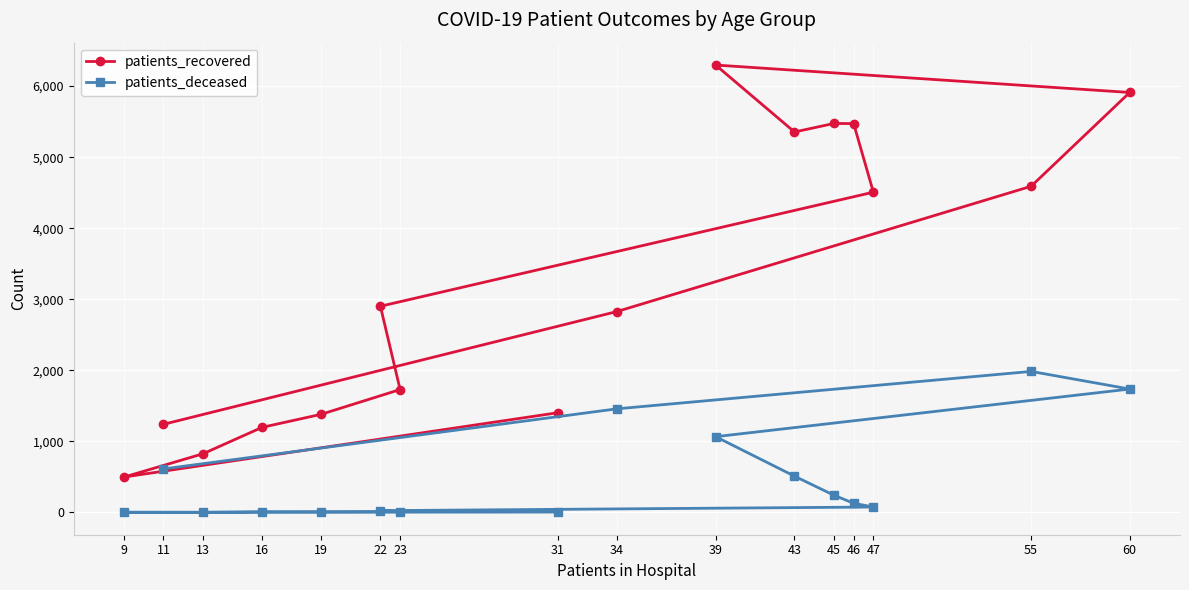

The value of patients_deceased at 45 is 243. True or false?

True